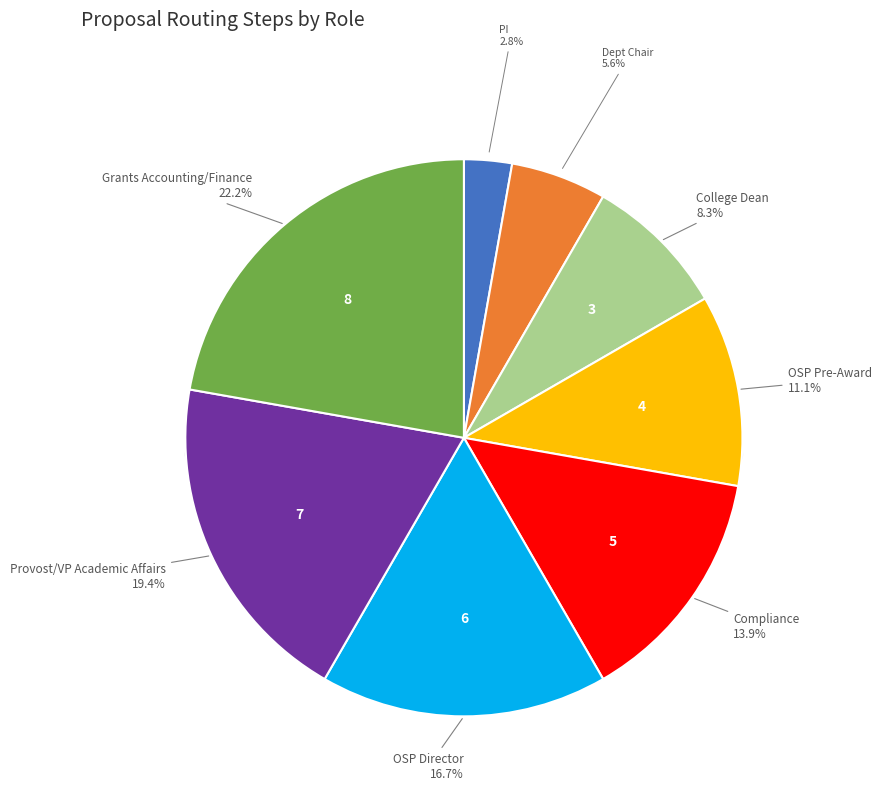

How many segments does this pie chart have?

8